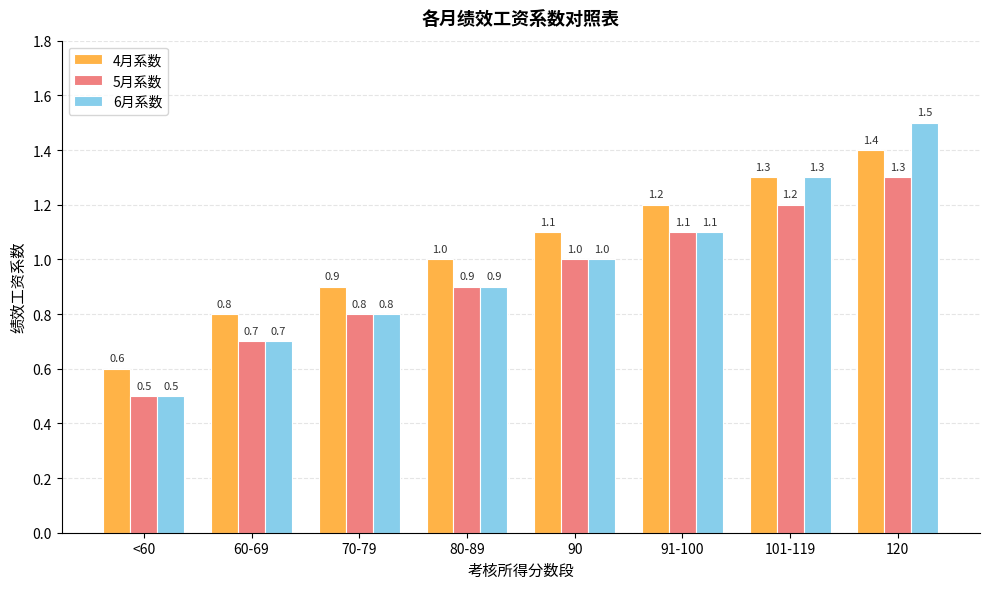

What is the difference between the highest and lowest values at 60-69?

0.1